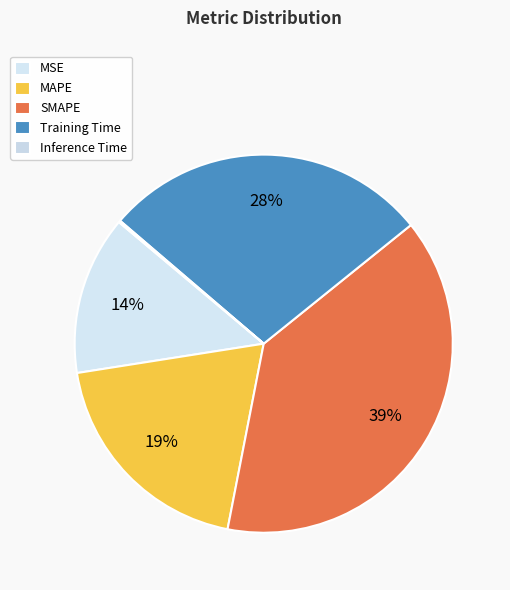

Count the number of slices in the pie.

5